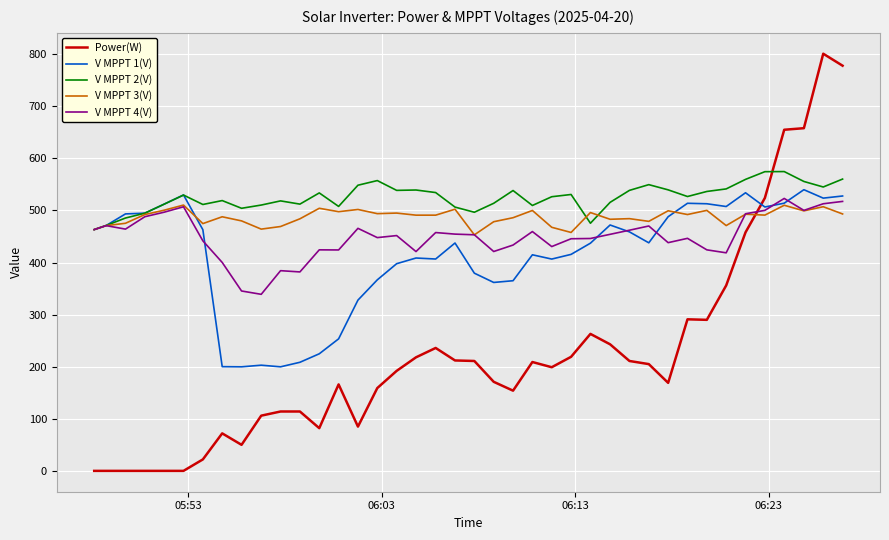

True or false: V MPPT 4(V) and Power(W) intersect in this chart.

True